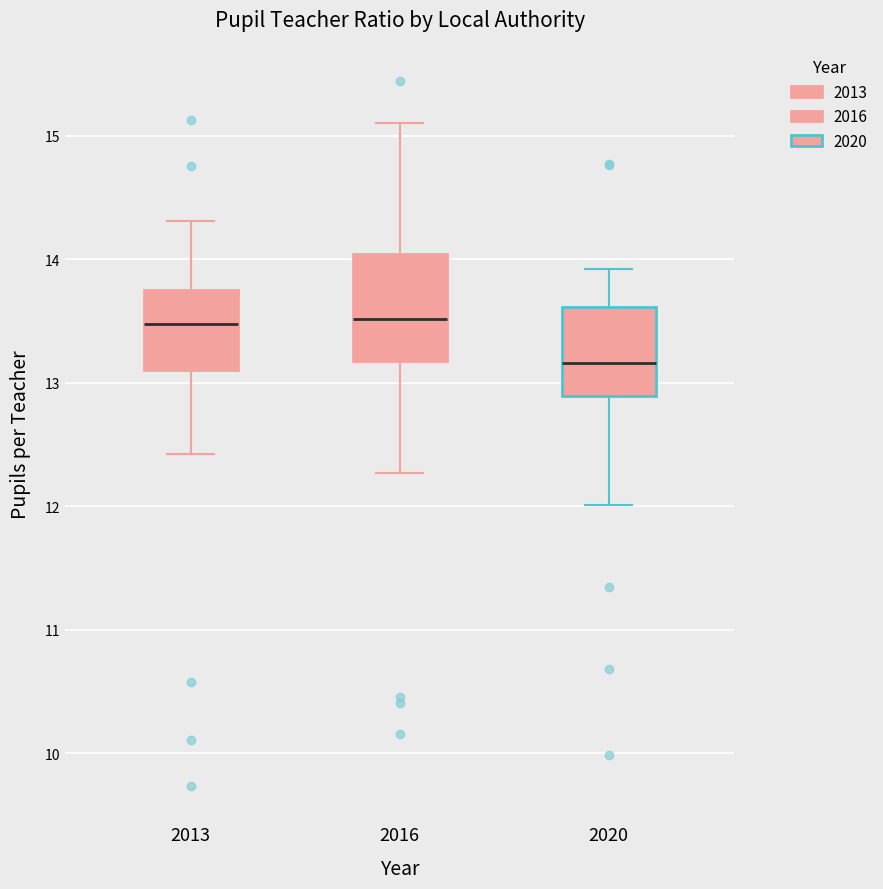

Reading left to right, read every box against the y-axis: the position of its median line, the range the box covers, and the ends of its whiskers. The values are not printed on the chart, so give them approximately, as read against the axis.

2013: median 13.5, box 13.1 to 13.8, whiskers 12.4 to 14.3
2016: median 13.5, box 13.2 to 14.0, whiskers 12.3 to 15.1
2020: median 13.2, box 12.9 to 13.6, whiskers 12.0 to 13.9